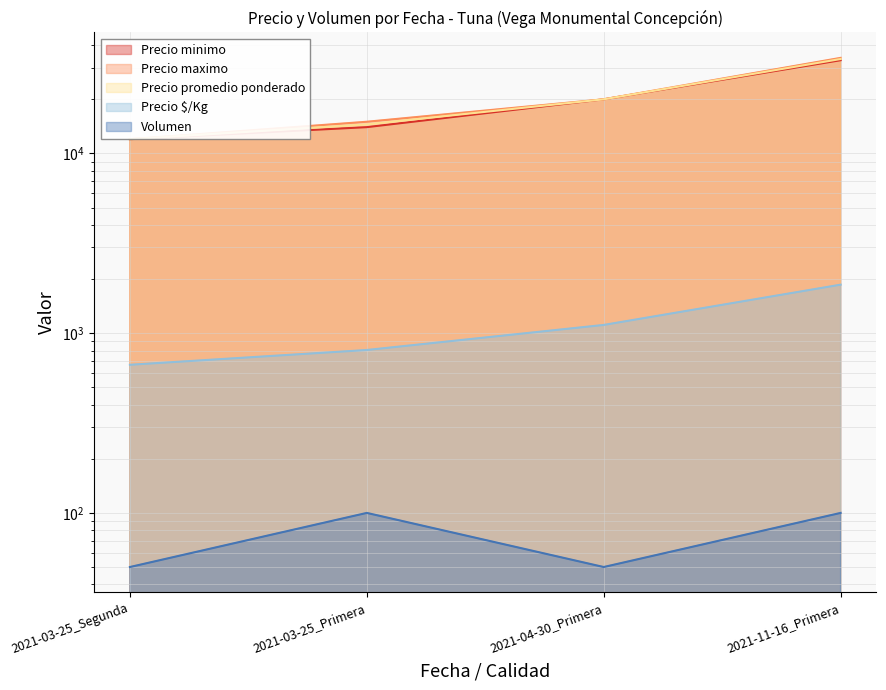

How many series are shown in this chart?

5